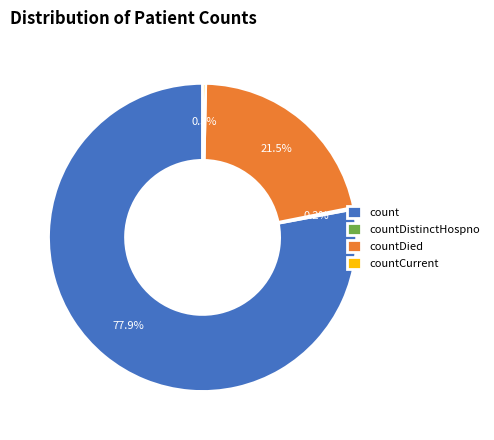

To the nearest percent, what is the difference between the count and countDied slice percentages?

56%